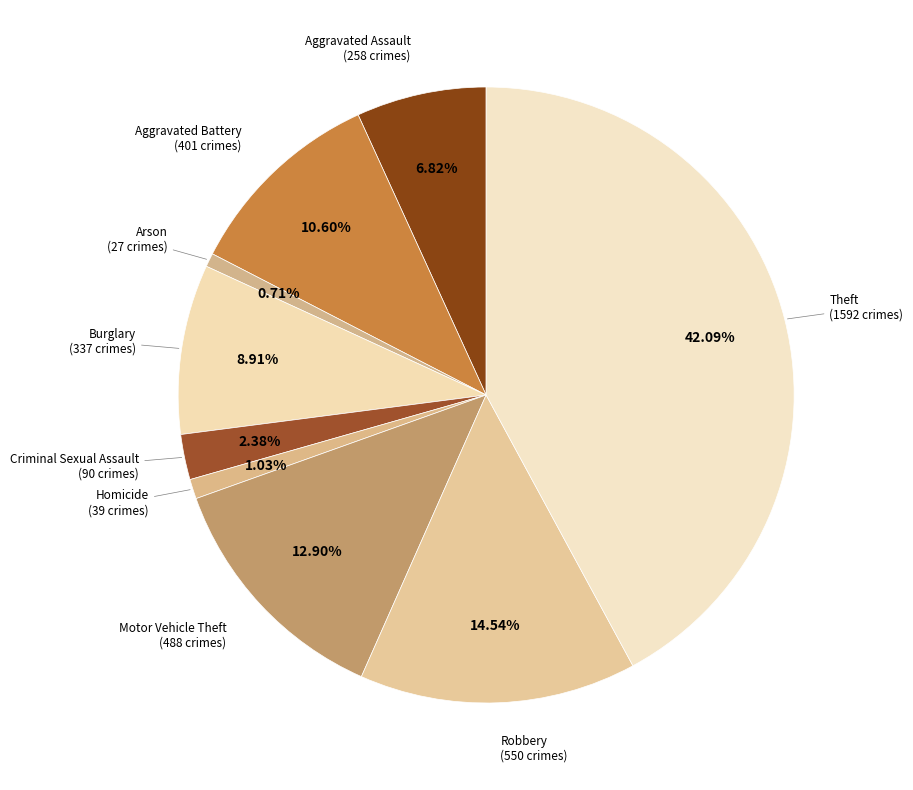

Count the number of slices in the pie.

9